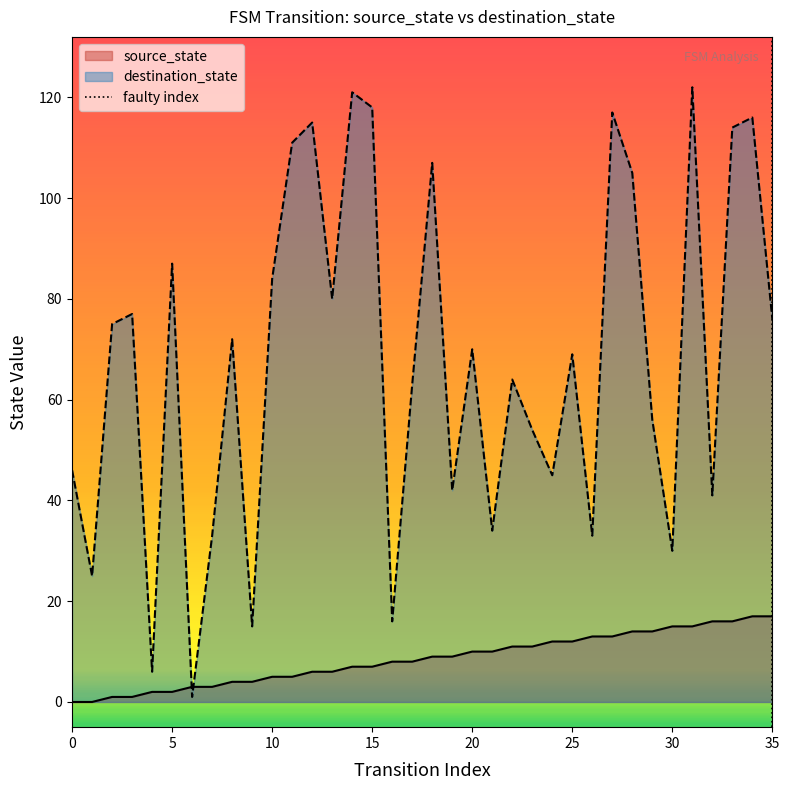

What is the highest value of the destination_state series?

122